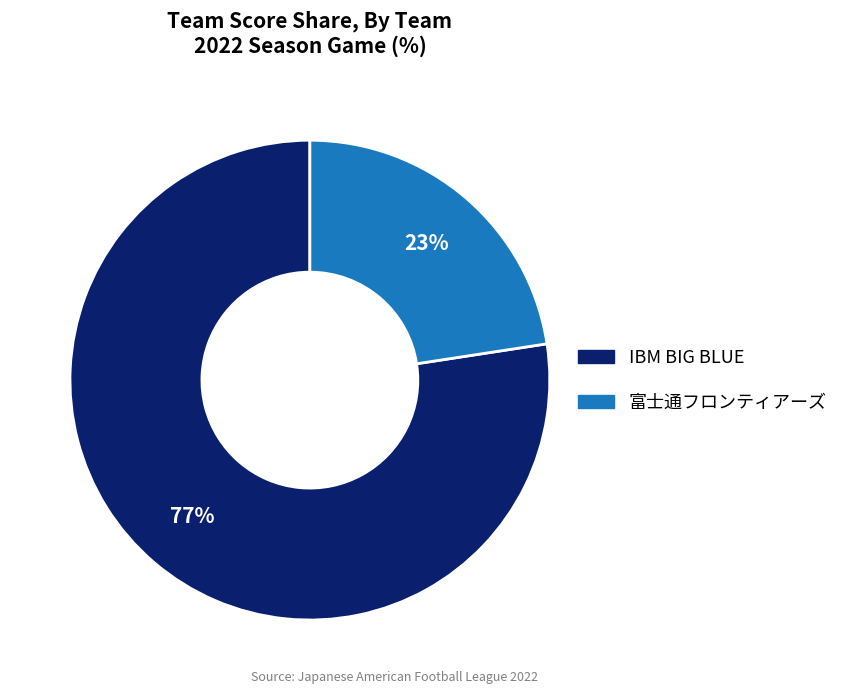

Which slice is the smallest?

富士通フロンティアーズ